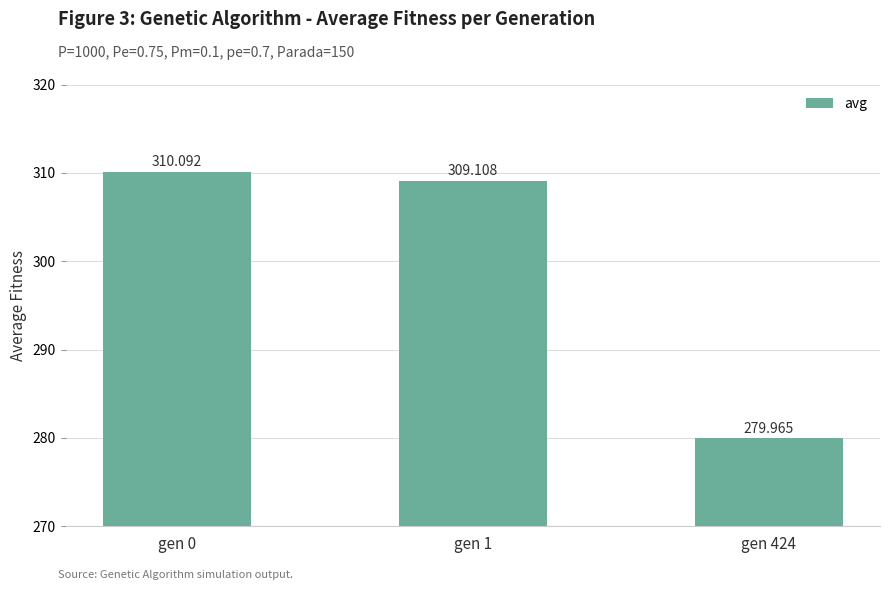

The value at gen 1 is 309.1. True or false?

True